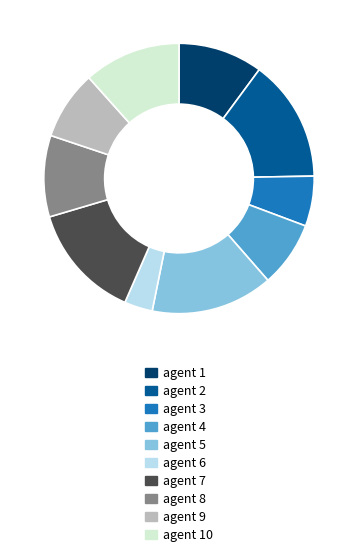

Approximately how many times larger is the value at agent 8 compared to agent 5?

0.7